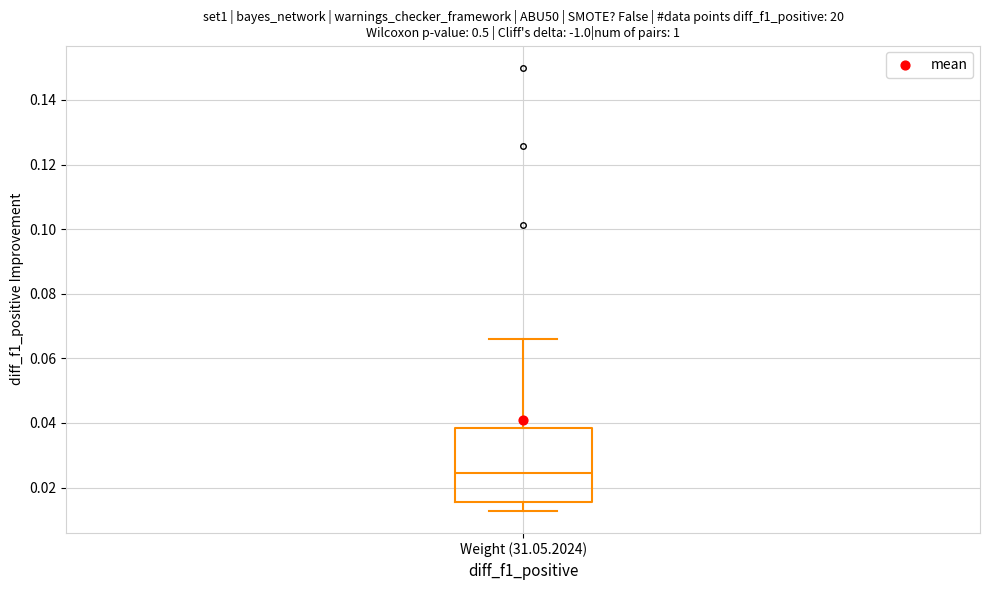

Where is the lower edge of the box for Weight (31.05.2024) on the y-axis? The values are not printed on the chart, so give them approximately, as read against the axis.

0.016